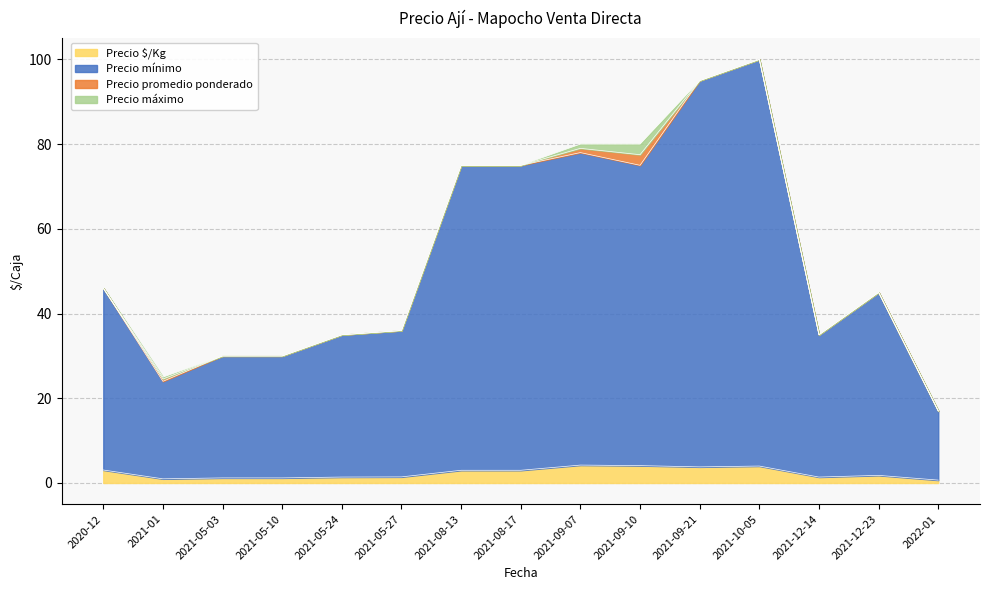

What is the highest value of the Precio mínimo series?

100.0